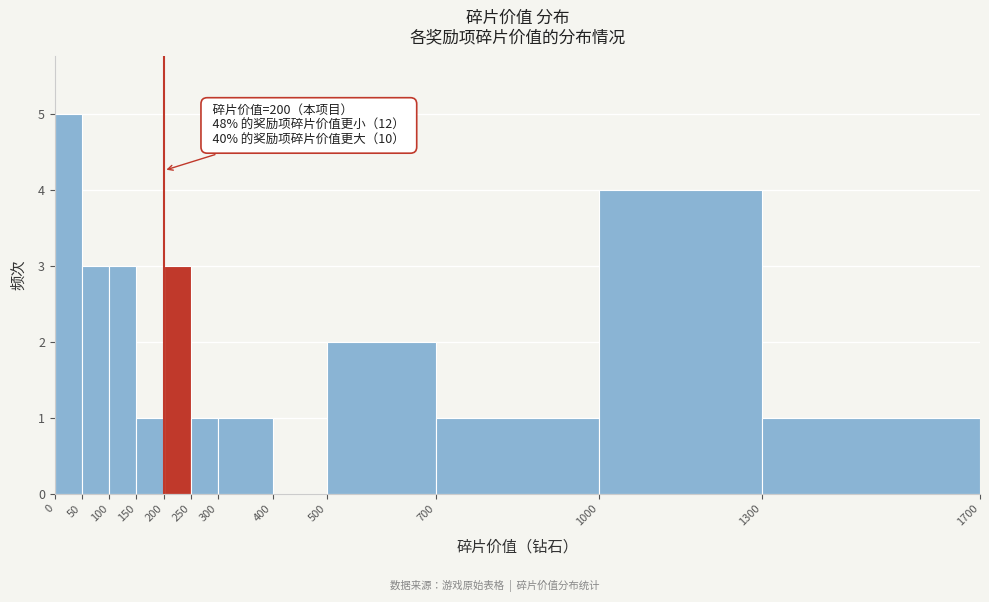

Which range on the x-axis has the tallest bar?

0 to 50